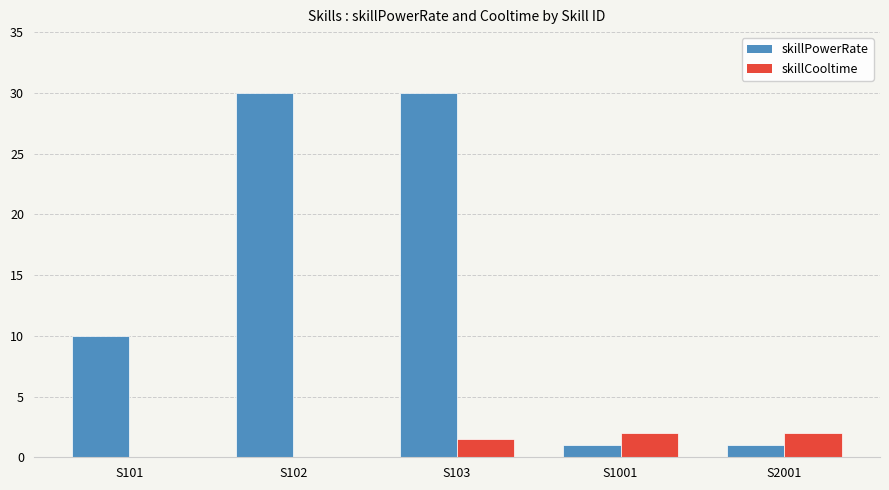

What is the sum of the skillCooltime values at S1001 and S102?

2.0